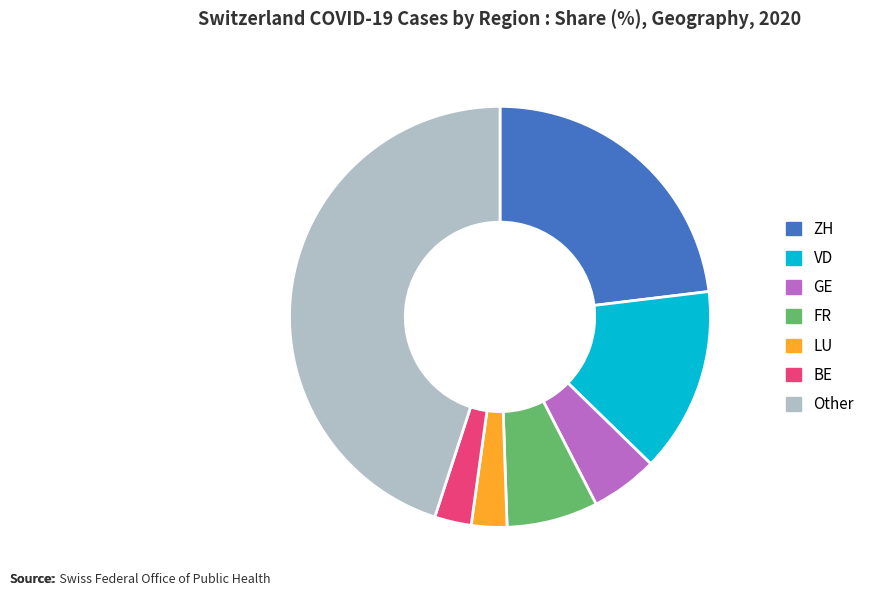

Is it true that VD is 6% of the pie?

False